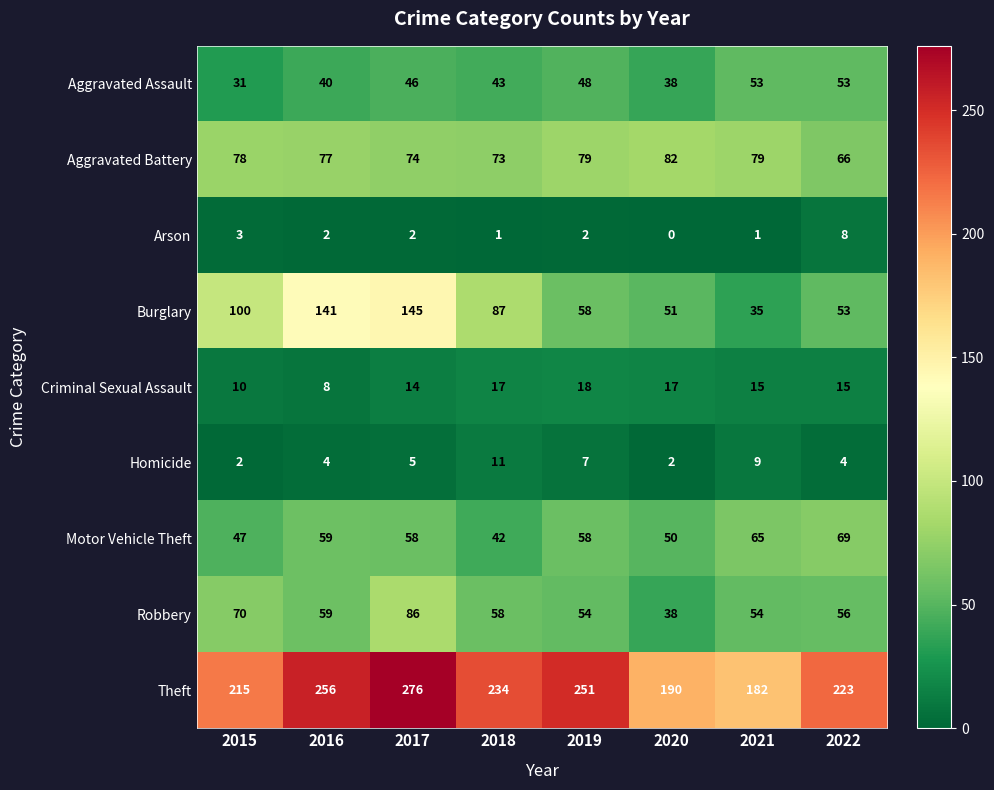

Count the Motor Vehicle Theft values in the range 50 to 65.

5